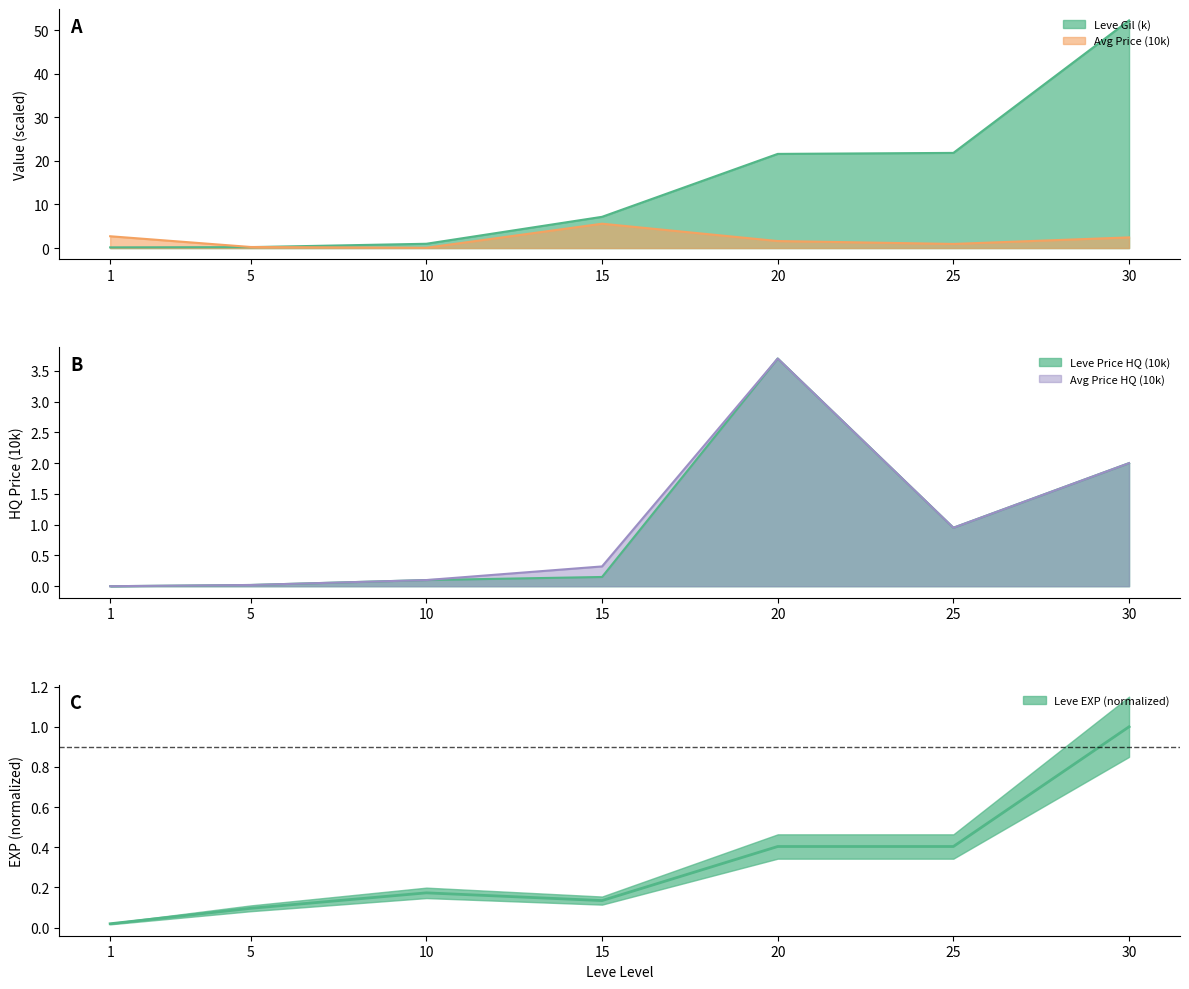

At which label is Leve EXP closest to 0?

1